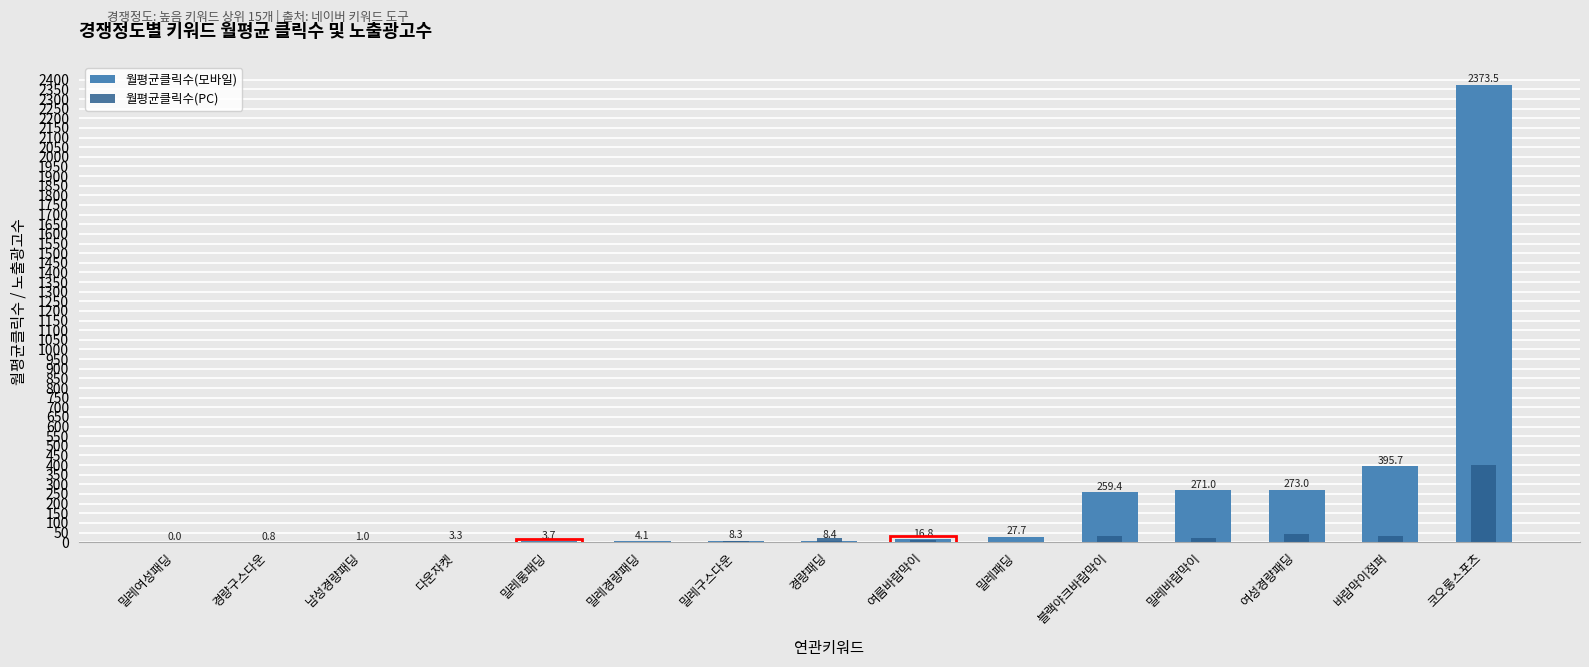

Rank the series at 밀레롱패딩 from lowest to highest value.

월평균클릭수(PC), 월평균클릭수(모바일)